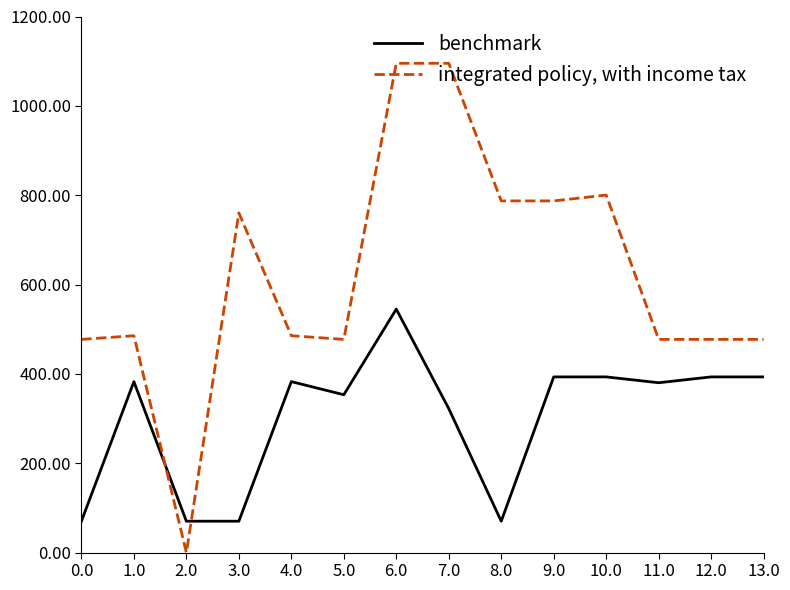

At which category does the chart reach its minimum across all series?

2.0